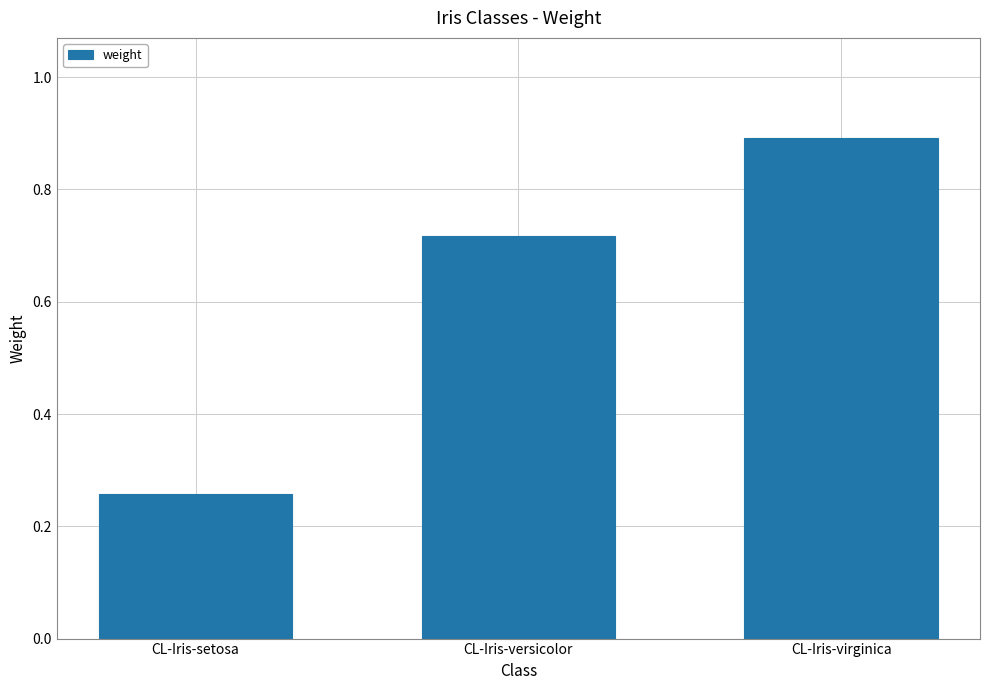

What is the change in value from CL-Iris-versicolor to CL-Iris-virginica?

+0.2